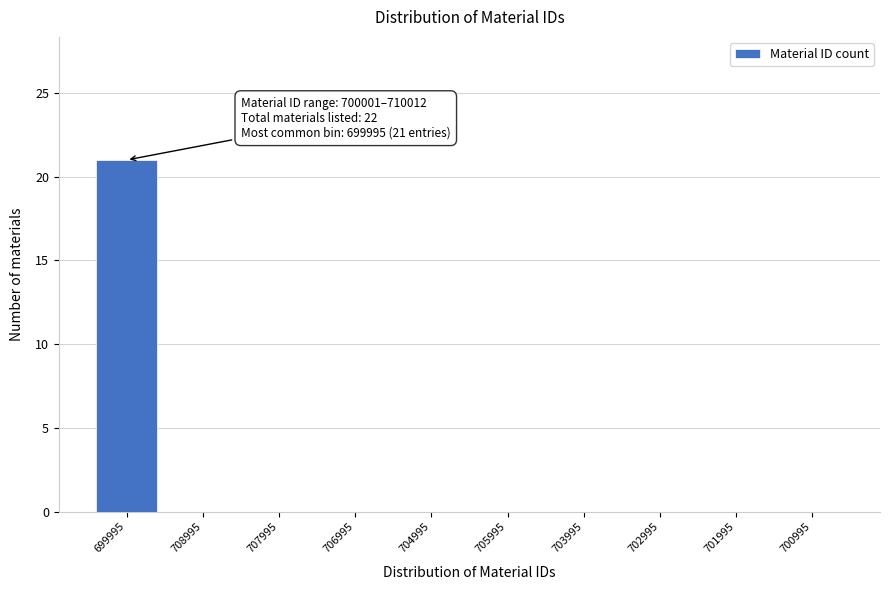

Reading right to left, transcribe all the data shown in this chart.

700995=0	701995=0	702995=0	703995=0	705995=0	704995=0	706995=0	707995=0	708995=0	699995=21